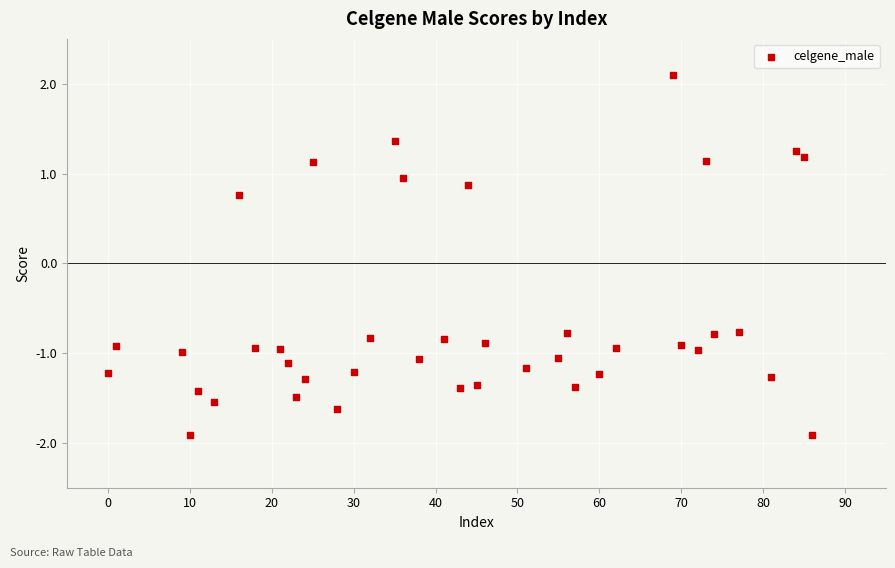

What is the range of X values (max minus min)?

86.0